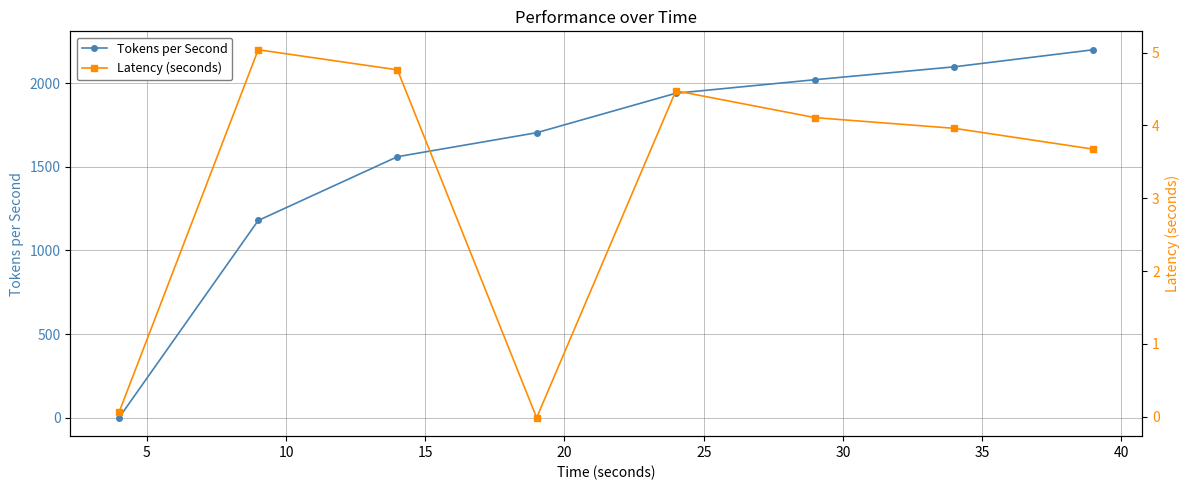

How many intersections are there between Latency (seconds) and Tokens per Second?

1